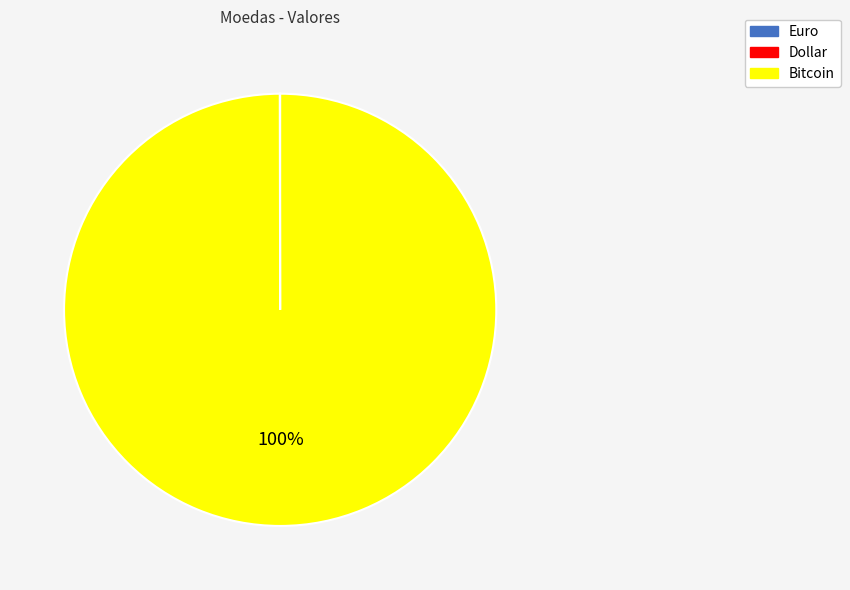

Which category has the biggest portion of the pie?

Bitcoin